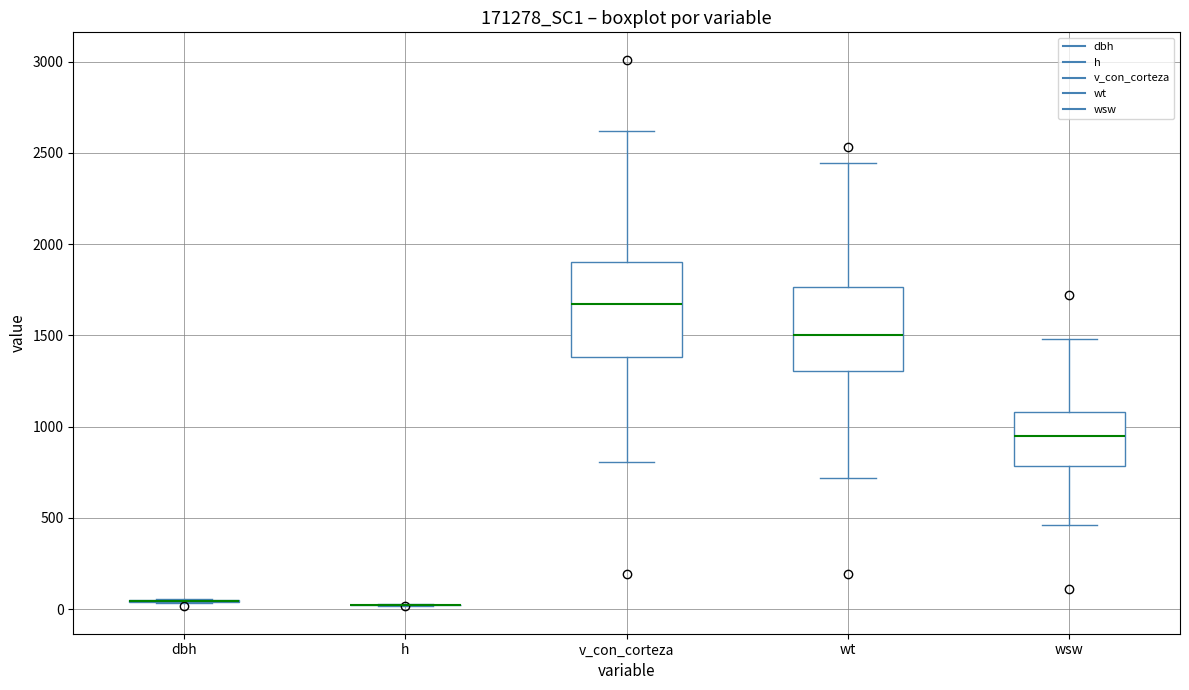

Reading left to right, read every box against the y-axis: the position of its median line, the range the box covers, and the ends of its whiskers. The values are not printed on the chart, so give them approximately, as read against the axis.

dbh: box collapsed to a line at 50, whiskers 50 to 50
h: box collapsed to a line at 0, whiskers 0 to 50
v_con_corteza: median 1650, box 1400 to 1900, whiskers 800 to 2600
wt: median 1500, box 1300 to 1750, whiskers 700 to 2450
wsw: median 950, box 800 to 1100, whiskers 450 to 1500